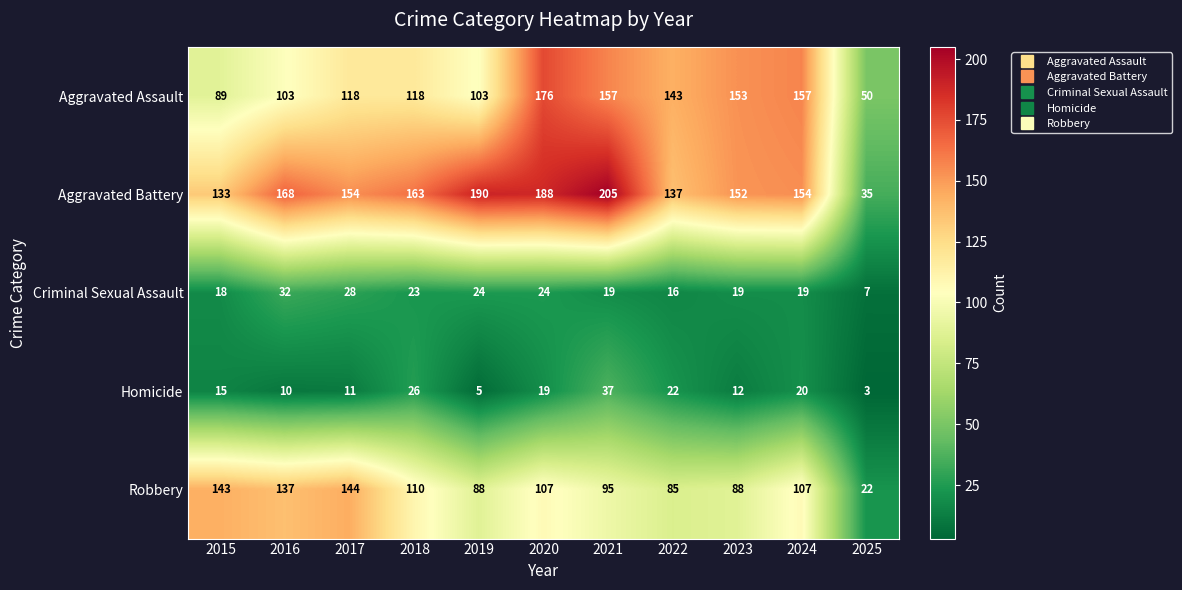

How many data points in Homicide are less than 15?

5